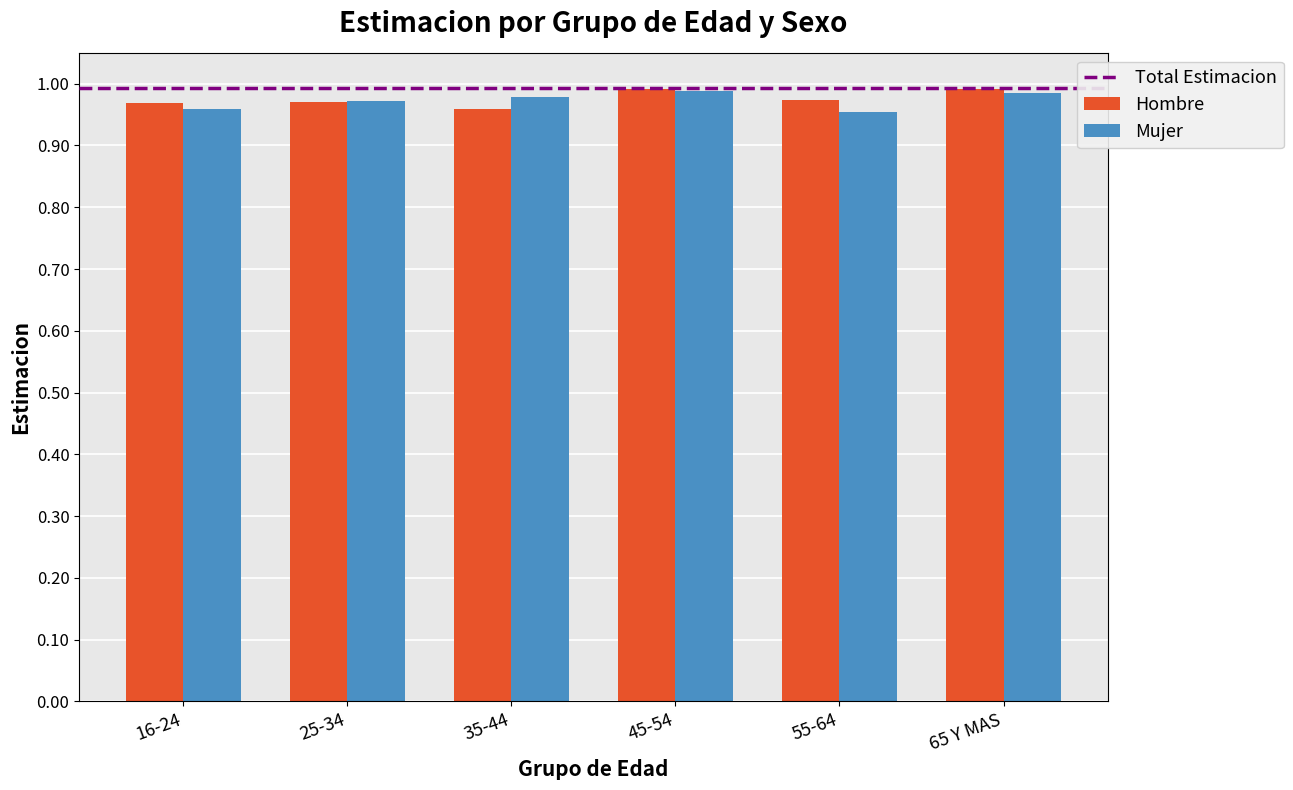

What is the total value across all series at 55-64?

1.9